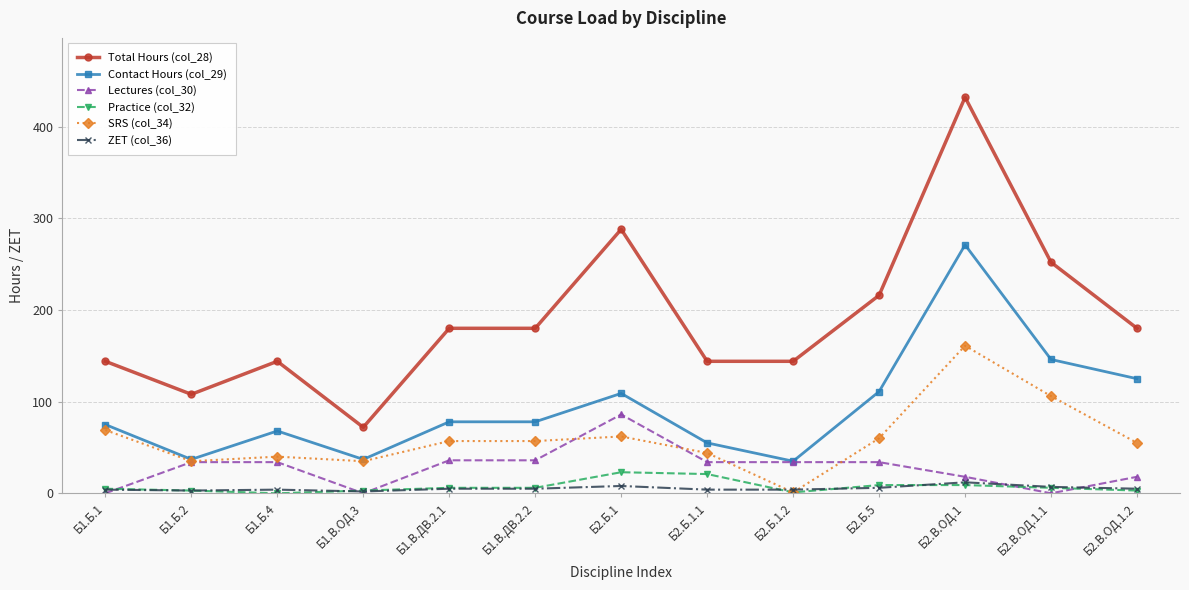

What is the value of the ZET (col_36) point at the 7th from the left?

8